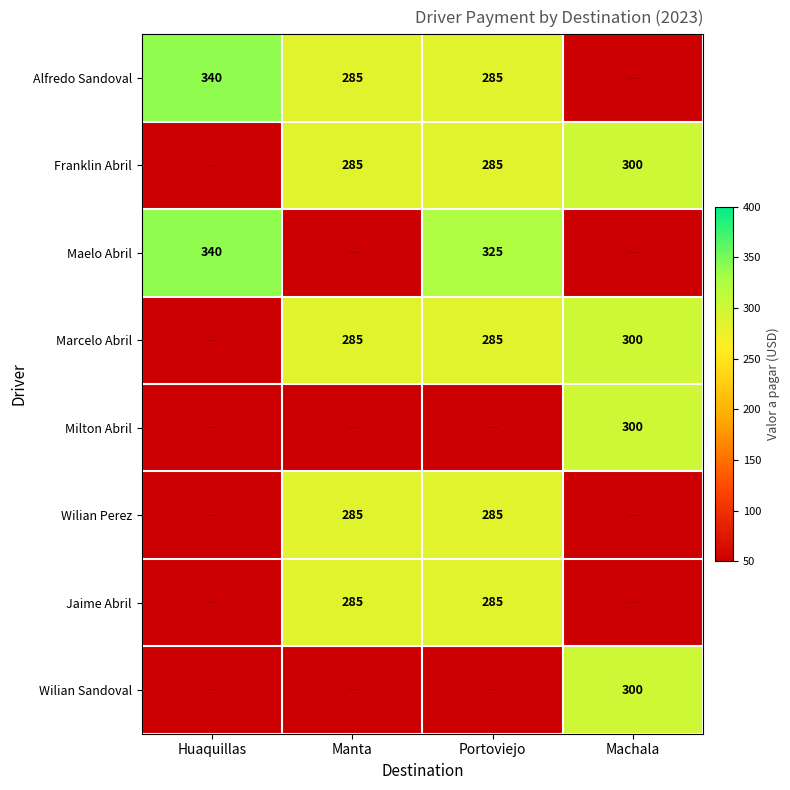

True or false: Milton Abril has a value of 207.8 at Machala.

False